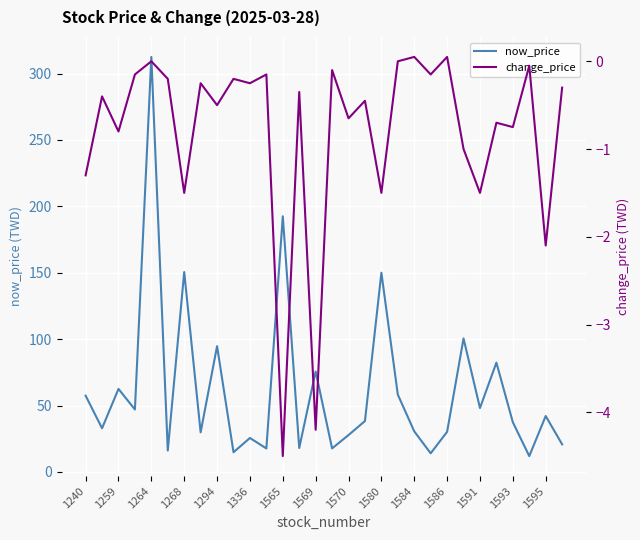

Reading left to right, what are all the values shown in this chart?

now_price: 57.4	32.9	62.5	47.0	312.5	16.1	150.5	29.8	94.7	14.8	25.6	17.6	192.5	18.0	75.6	17.7	27.8	38.3	150.0	58.2	30.6	14.0	30.2	100.5	48.1	82.3	37.4	11.9	42.1	20.8
change_price: -1.3	-0.4	-0.8	-0.1	0.0	-0.2	-1.5	-0.2	-0.5	-0.2	-0.2	-0.1	-4.5	-0.3	-4.2	-0.1	-0.7	-0.5	-1.5	0.0	0.1	-0.1	0.1	-1.0	-1.5	-0.7	-0.8	-0.1	-2.1	-0.3